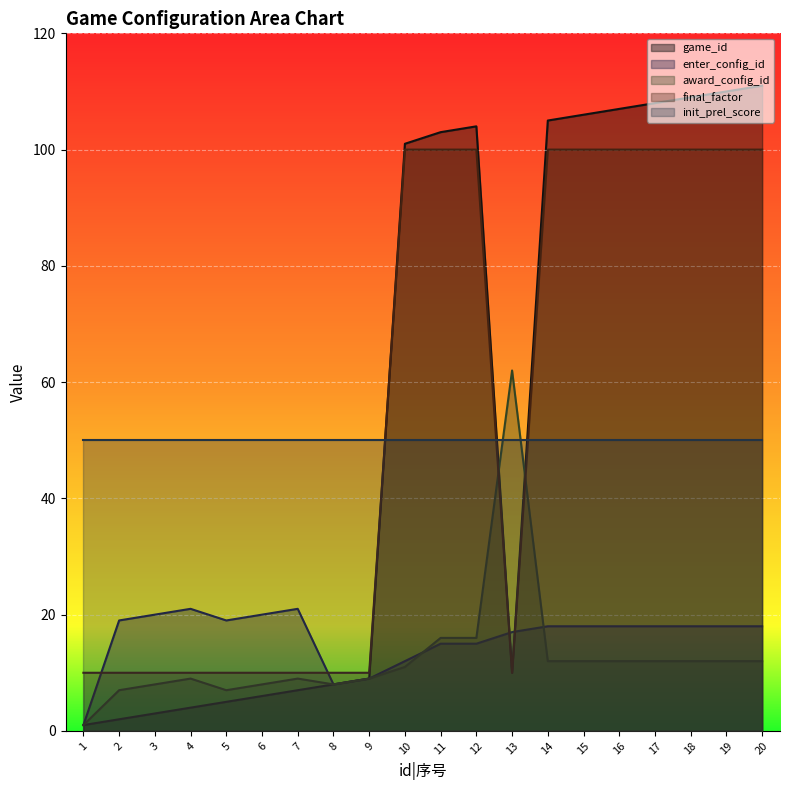

The value of final_factor at 11 is 35. True or false?

False